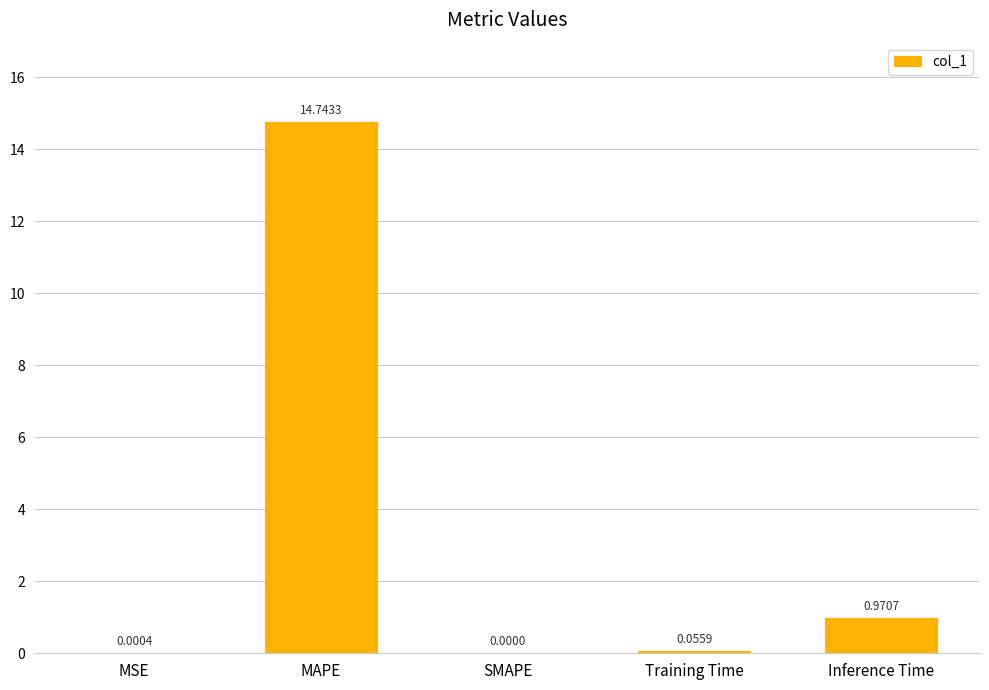

What is the sum of all values?

15.8